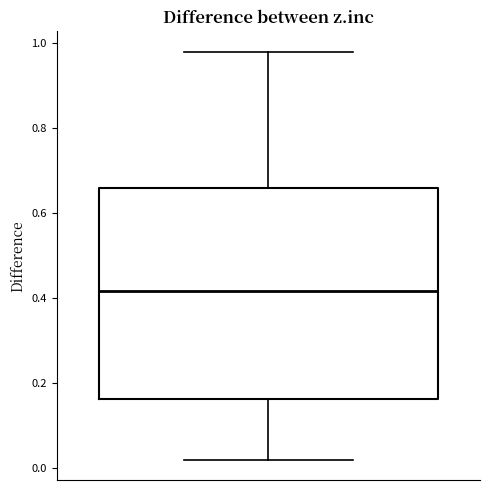

Transcribe this box plot: give where the median line is, the range the box spans, and where the two whiskers end, as read against the y-axis. The values are not printed on the chart, so give them approximately, as read against the axis.

median 0.42, box 0.16 to 0.66, whiskers 0.02 to 0.98